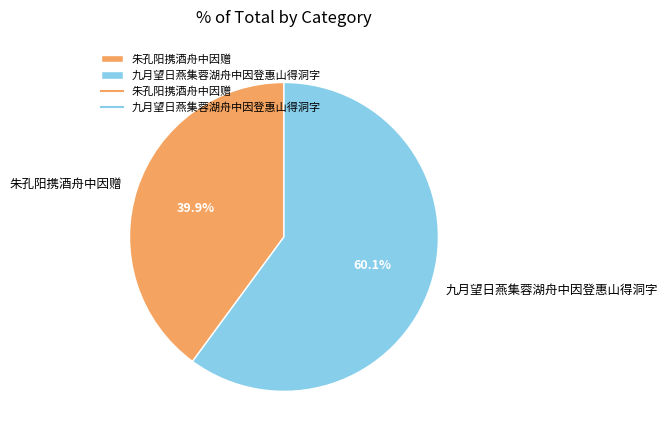

What percentage is the 九月望日燕集蓉湖舟中因登惠山得洞字 slice, to the nearest percent?

60%